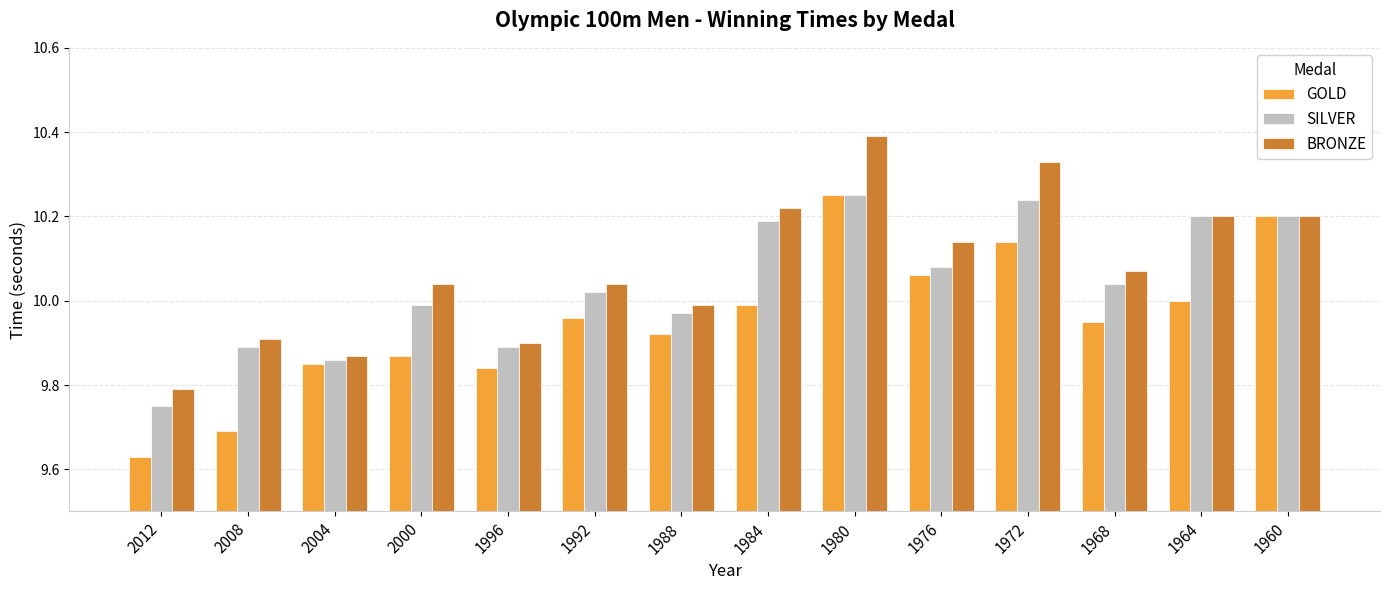

What is the difference between the second highest and second lowest values in the SILVER series?

0.4